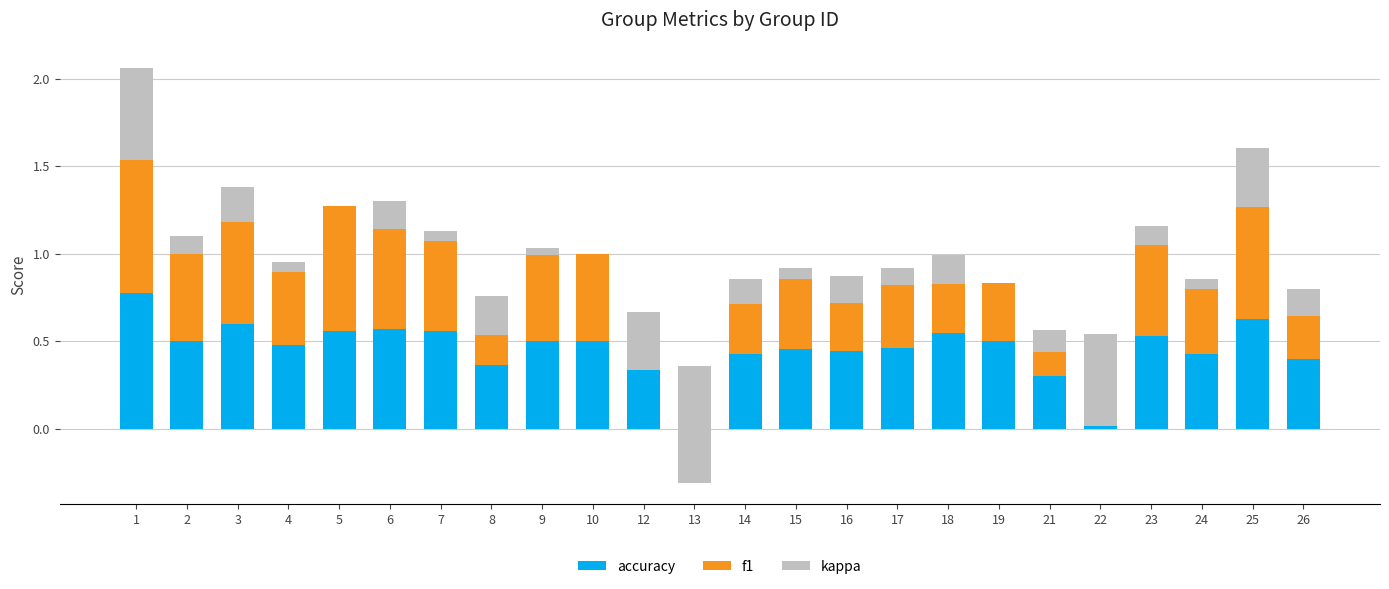

What is the minimum value shown in the chart?

-0.7